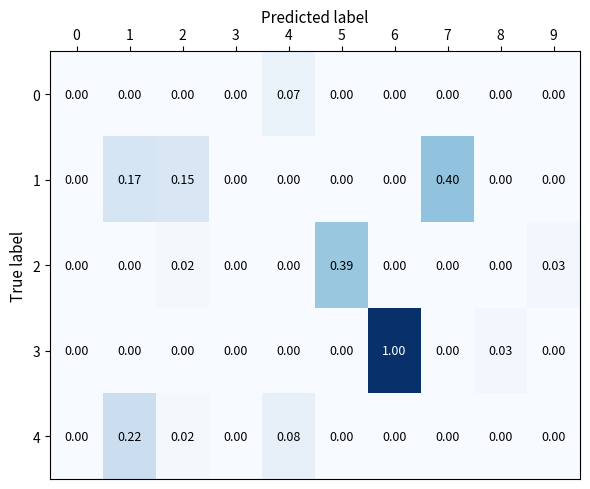

How many values in 3 are above zero?

2